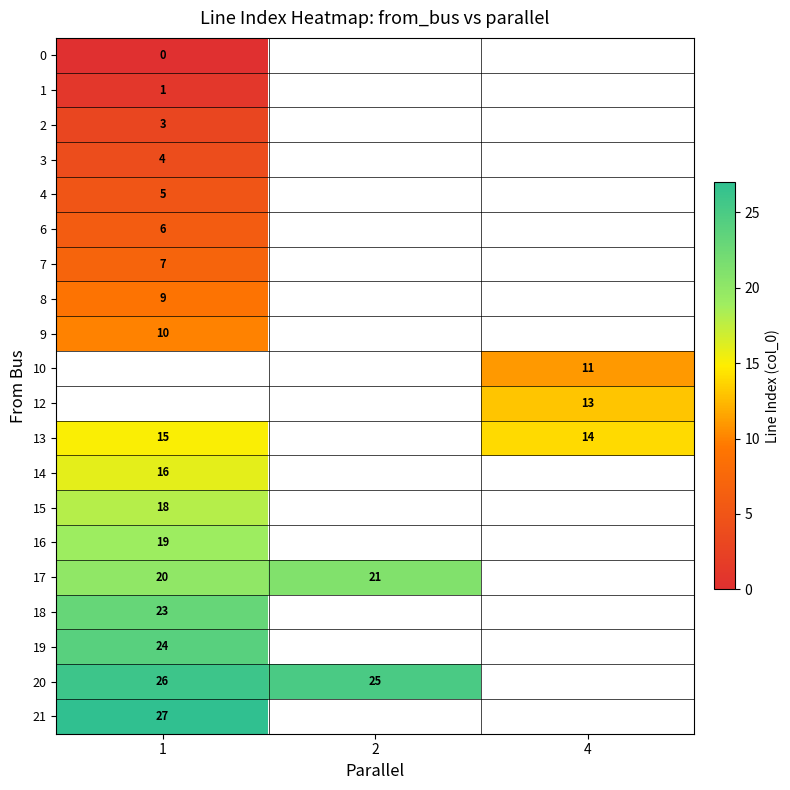

Which has a higher value, 4 or 1?

1